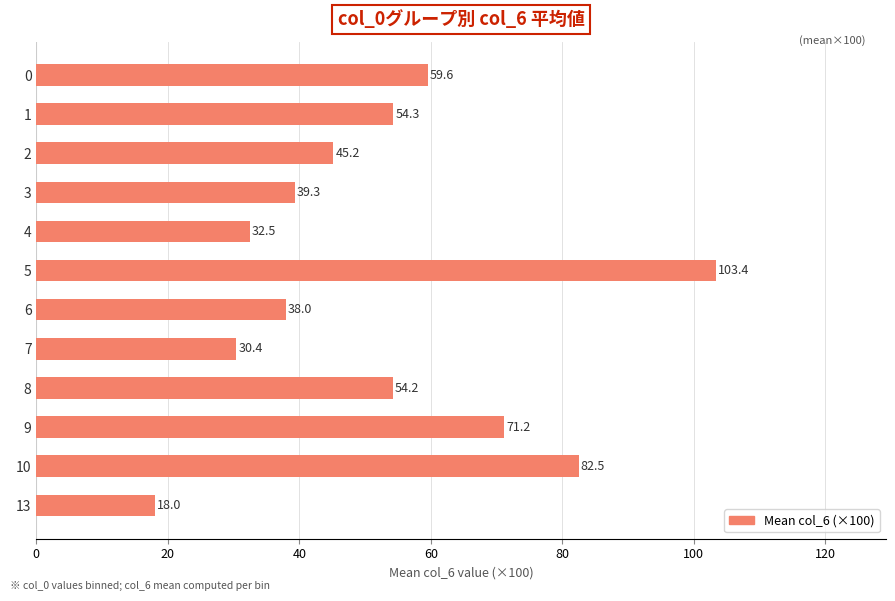

What is the sum of all values?

628.6